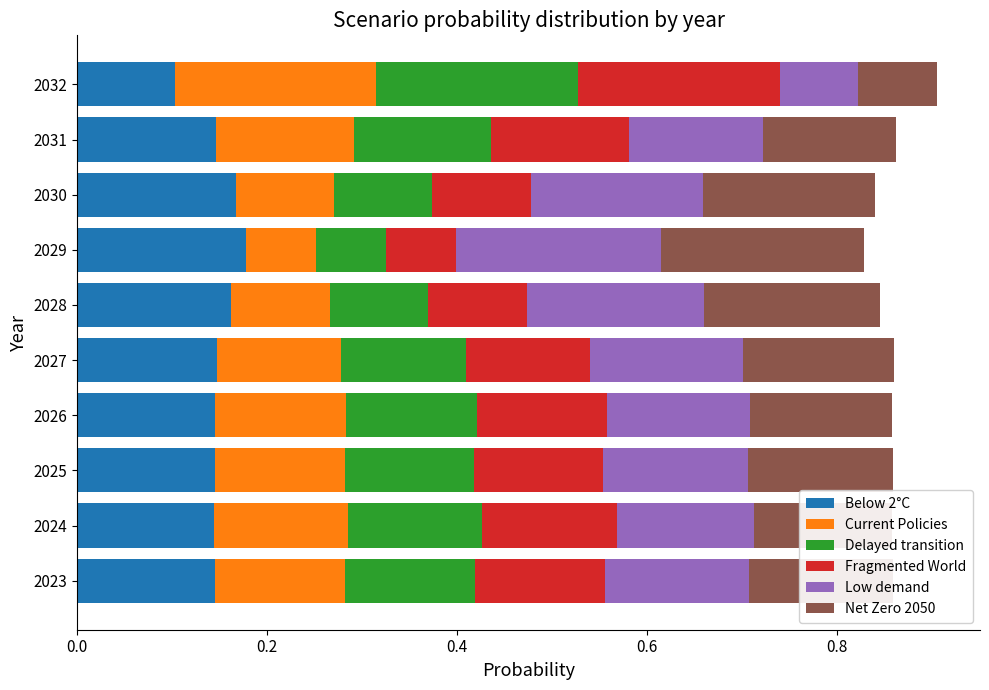

Count the Below 2°C values in the range 0 to 1.

10